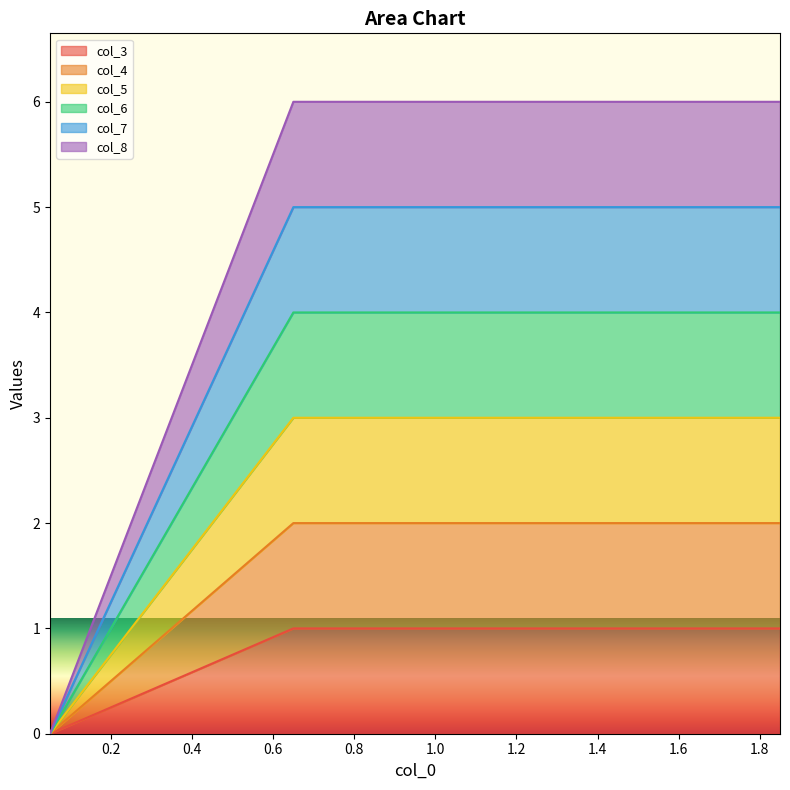

True or false: col_8 and col_4 intersect in this chart.

False